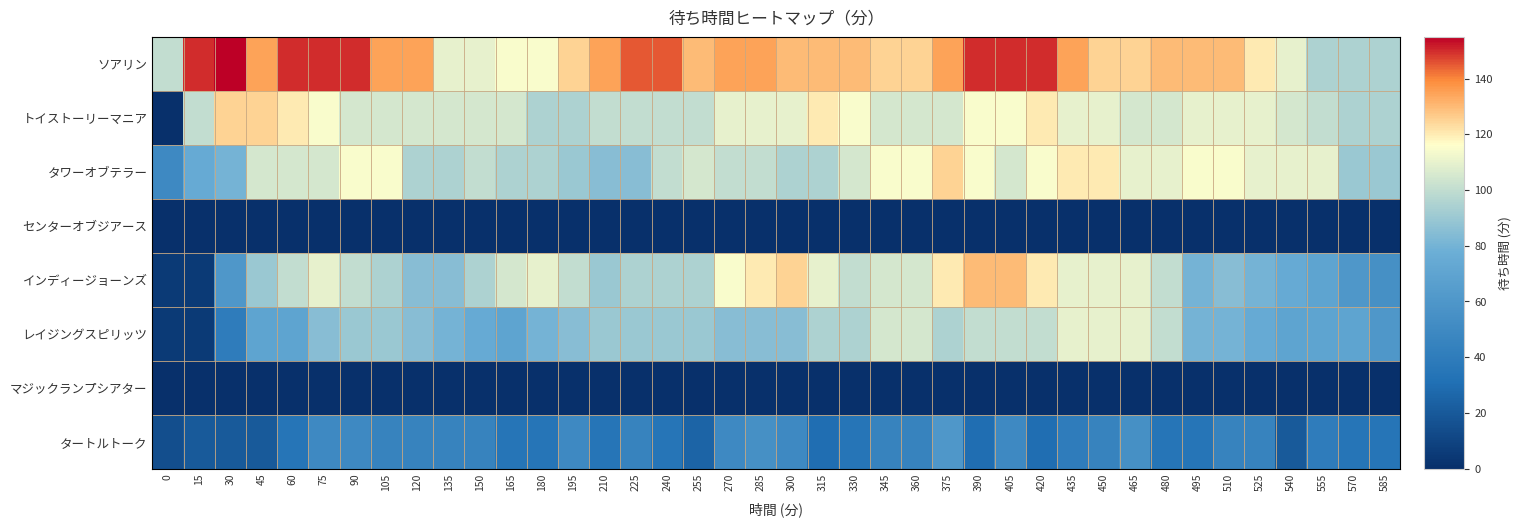

At how many categories does at least one series exceed 12?

40